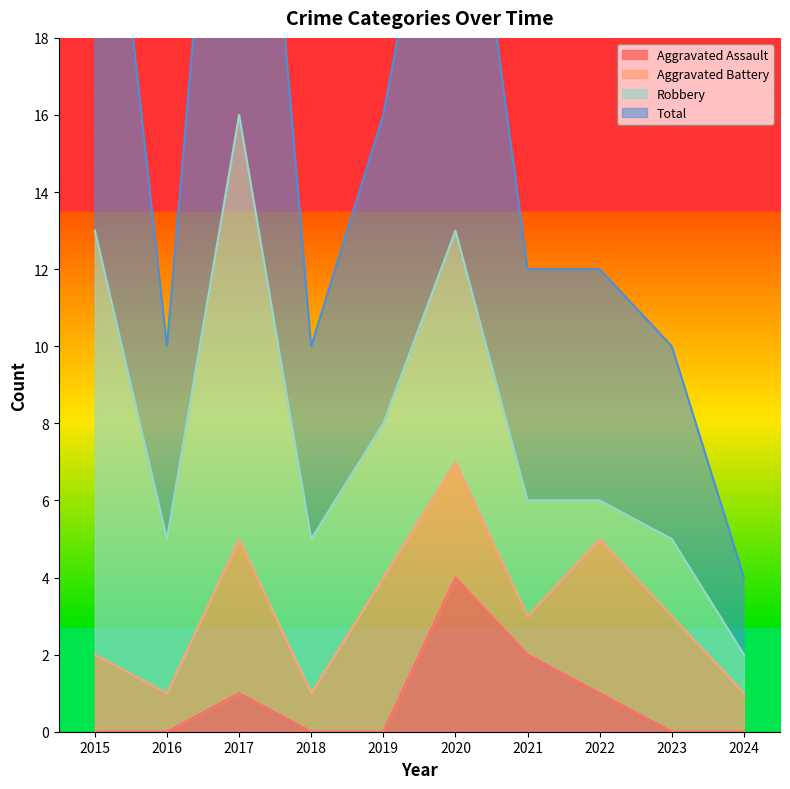

At which label does Total first exceed 12?

2015